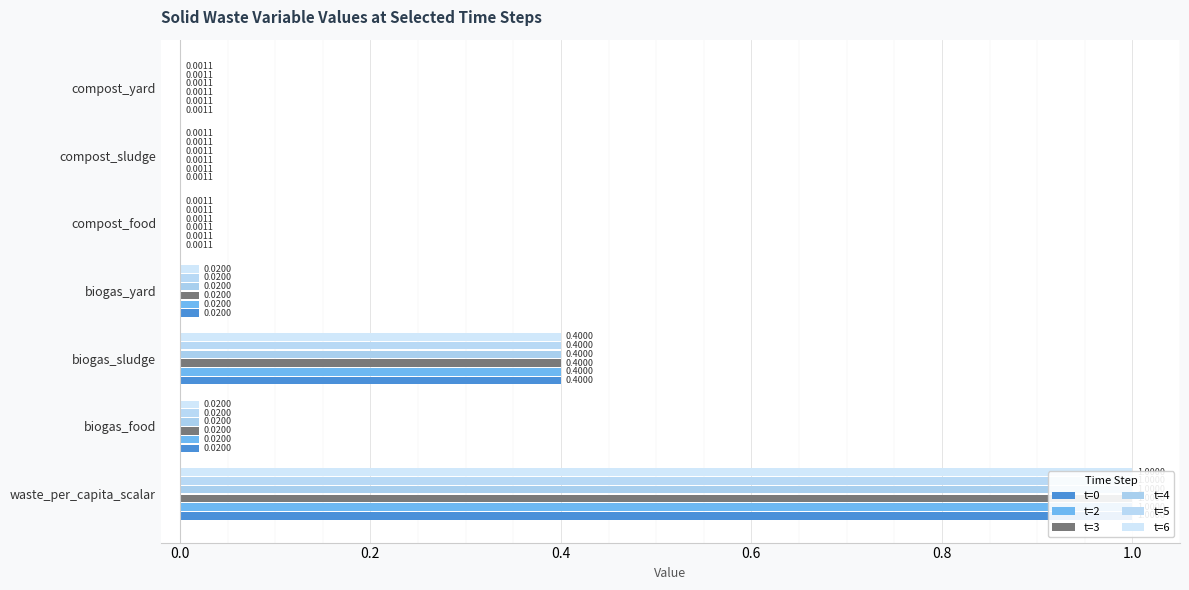

Are the bars grouped side by side (vs. stacked)?

Yes